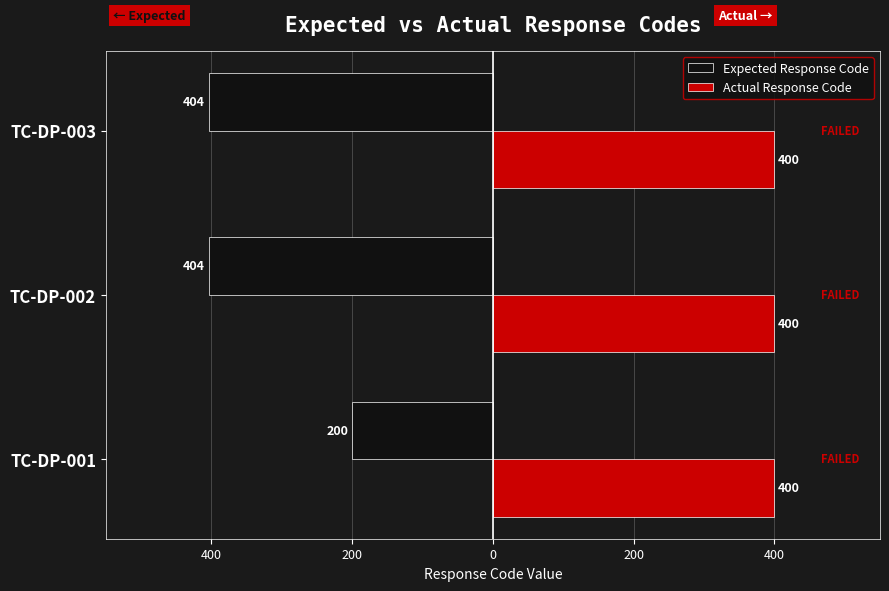

What are all the series names shown in the legend?

Expected Response Code, Actual Response Code